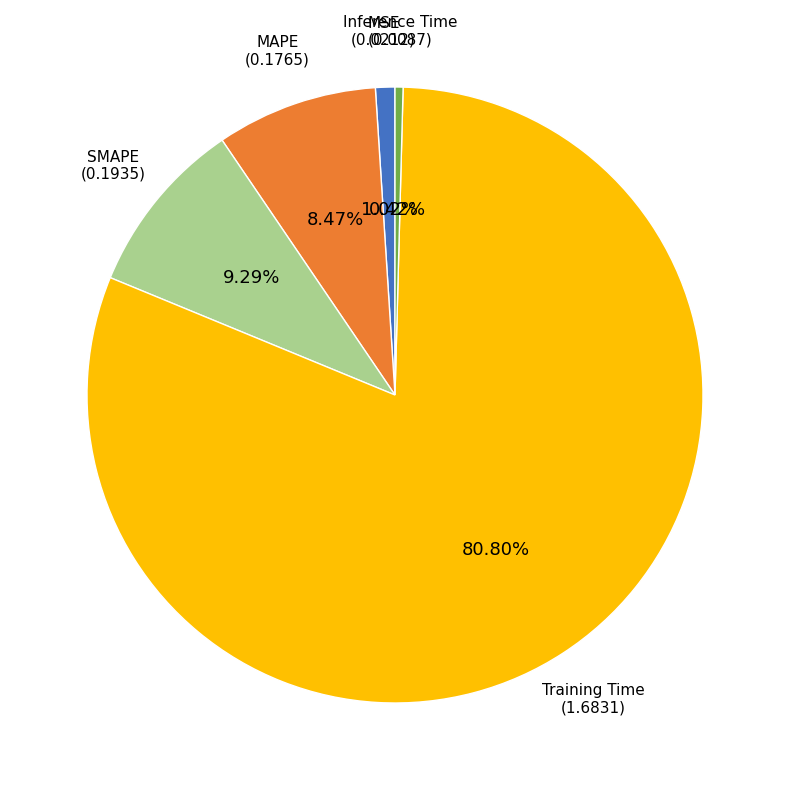

Does any single category account for the majority?

Yes